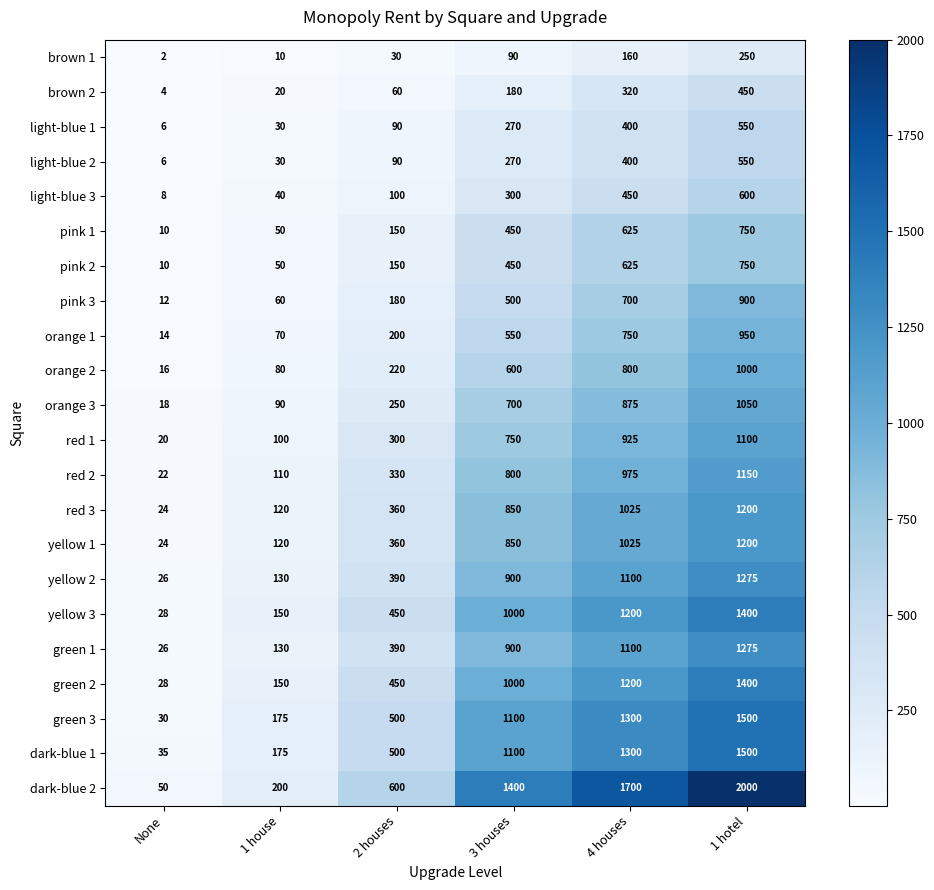

Read the yellow 2 value at 2 houses, to the nearest 50.

400